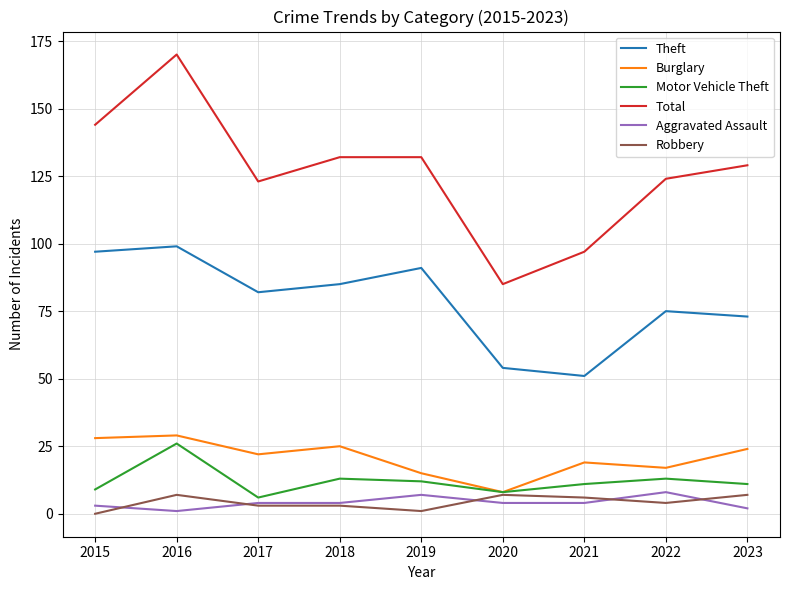

At which category is the sum across all series the highest?

2016